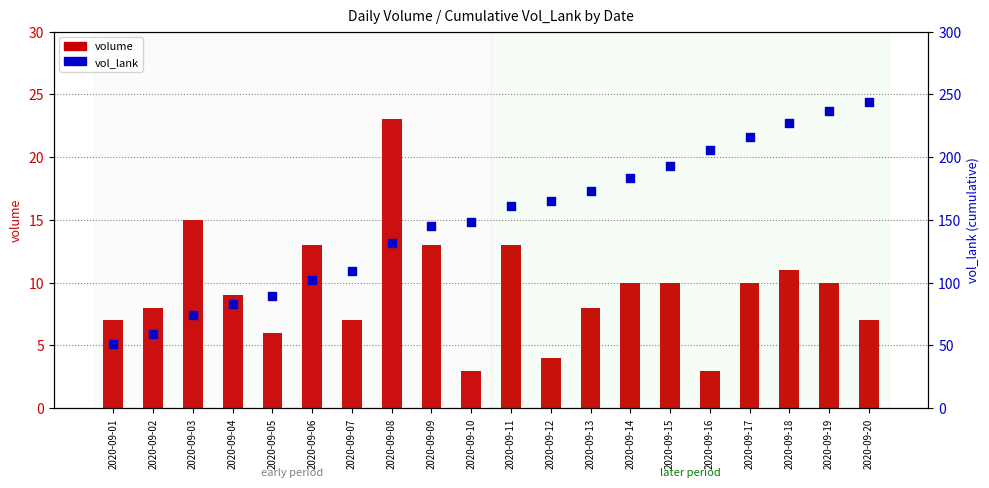

Which series has the widest spread of Y values?

vol_lank